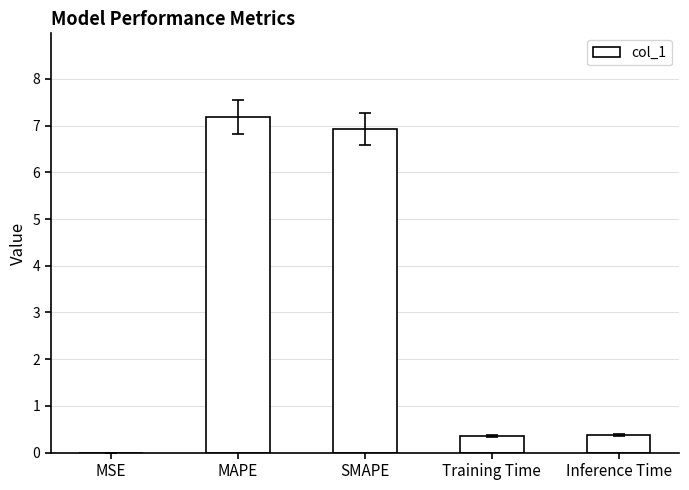

Which has a higher value, MAPE or MSE?

MAPE